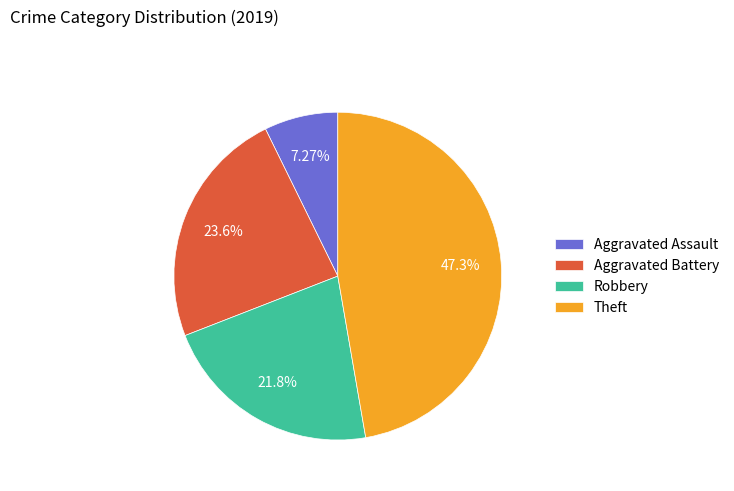

Which category has the biggest portion of the pie?

Theft